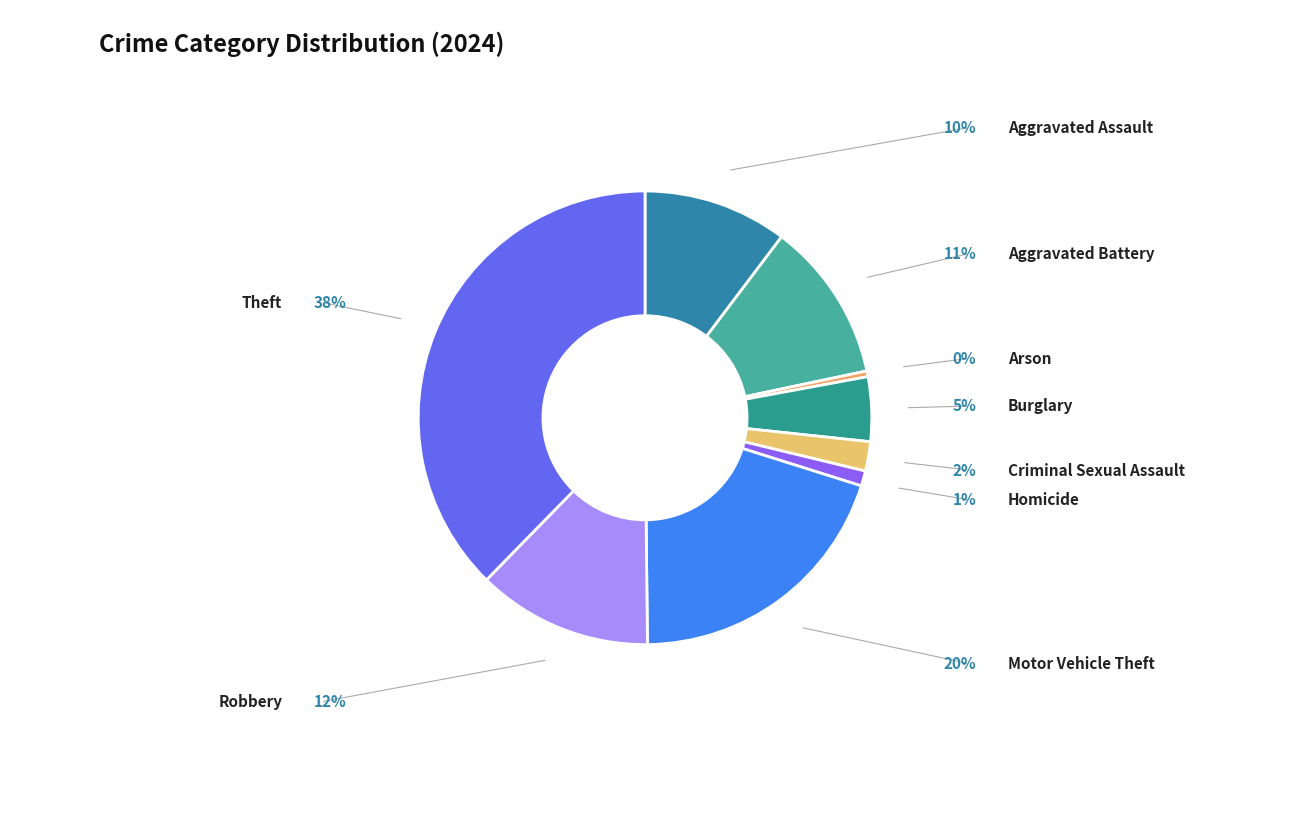

To the nearest percent, what is the average slice percentage?

11%